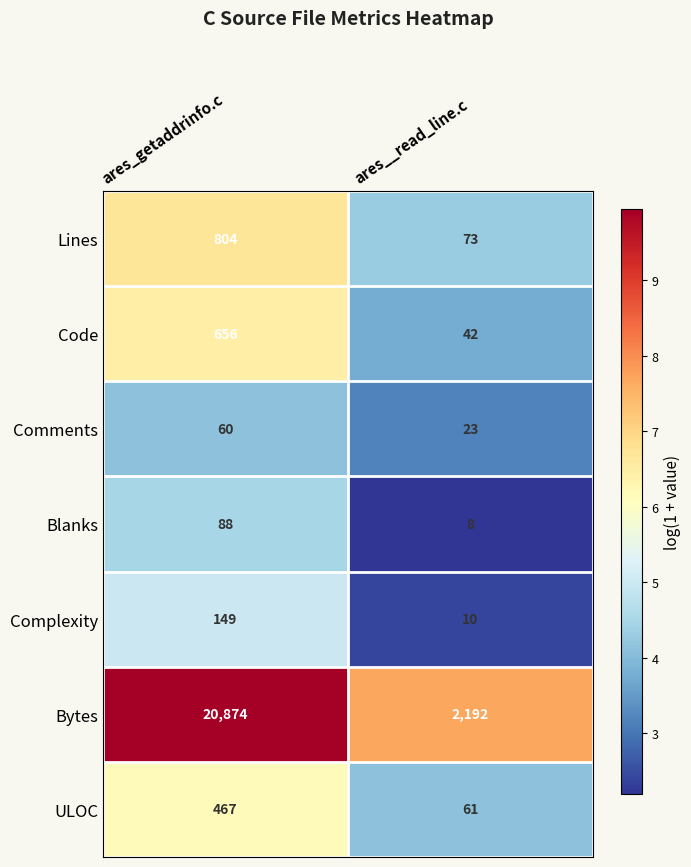

At ares__read_line.c, list the series in order from largest to smallest.

Bytes, Lines, ULOC, Code, Comments, Complexity, Blanks